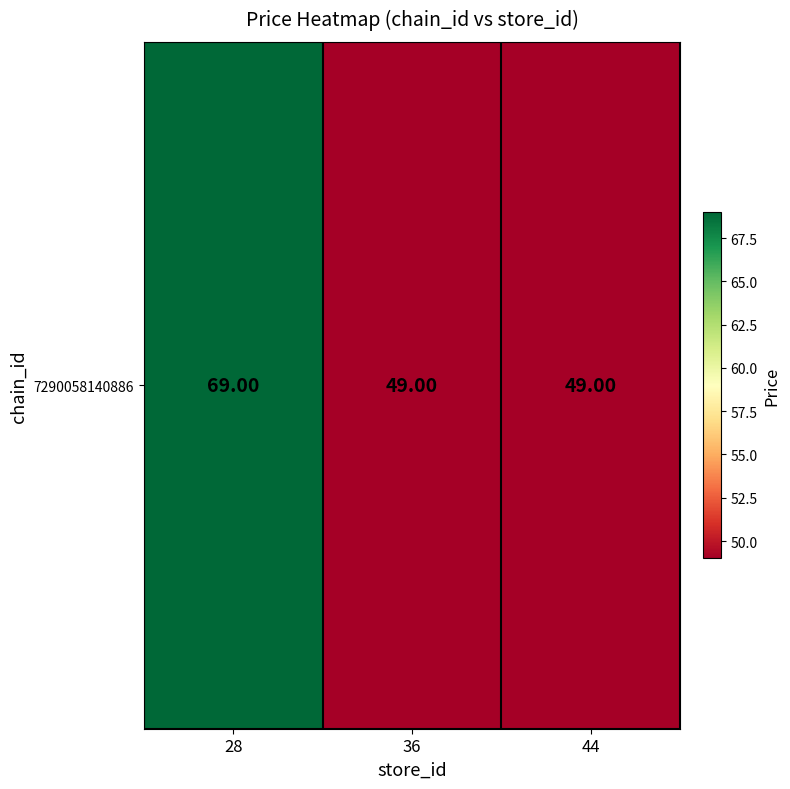

What is the sum of the values at 28 and 44?

118